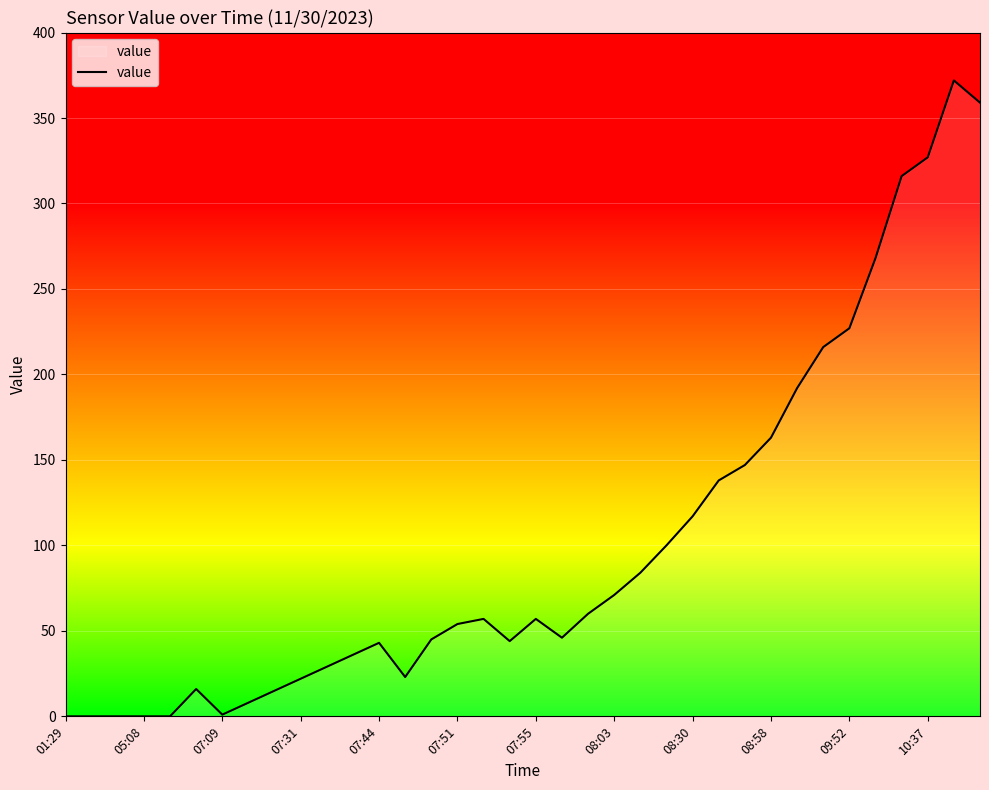

What is the difference between the maximum and minimum values?

372